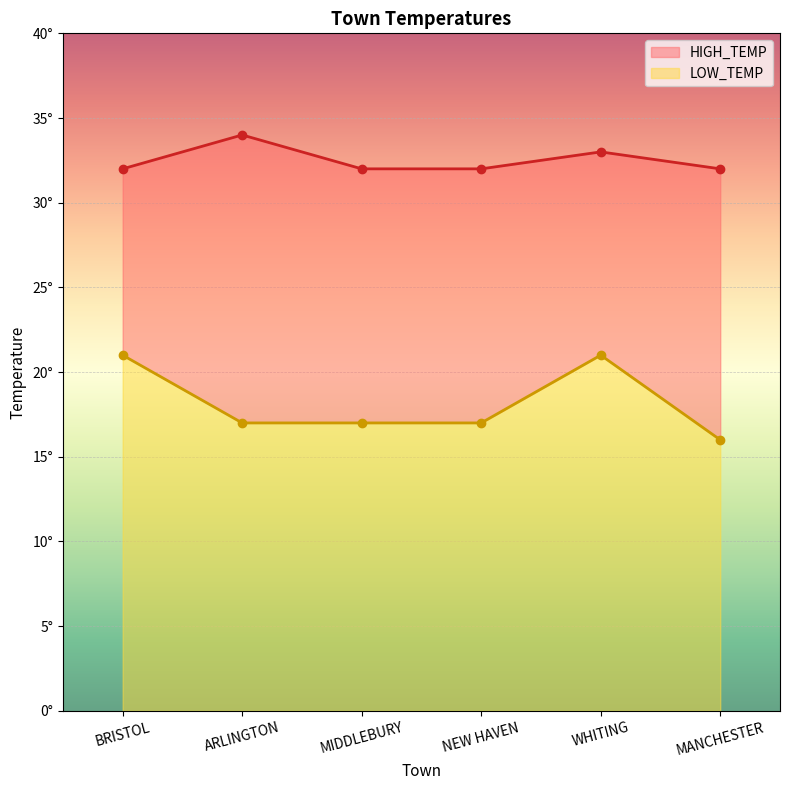

At which category is the sum across all series the highest?

WHITING